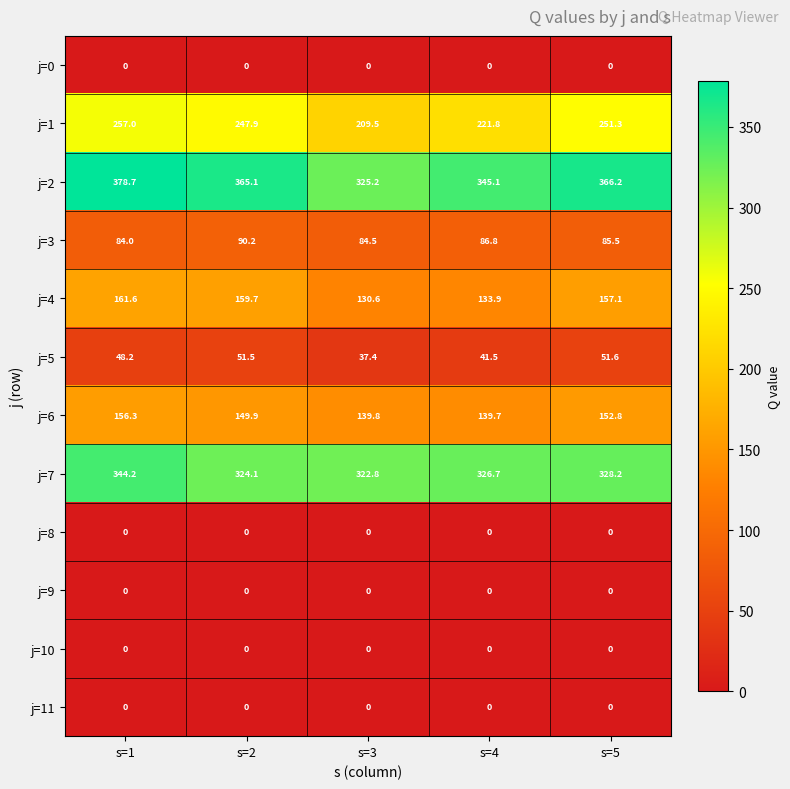

What is the greatest value displayed?

378.7